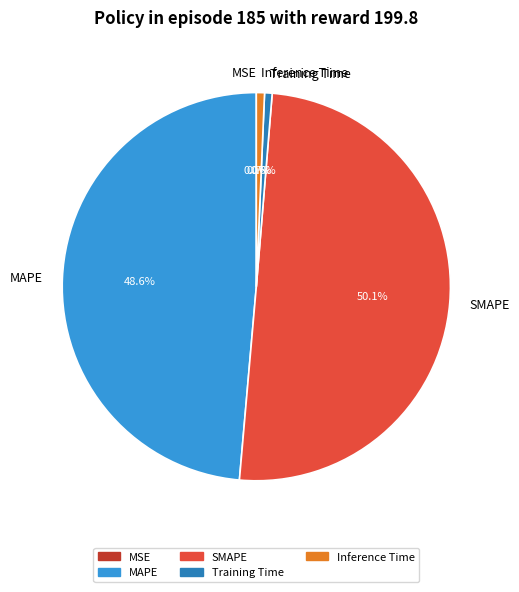

What percentage do Training Time and Inference Time together represent?

1.3%